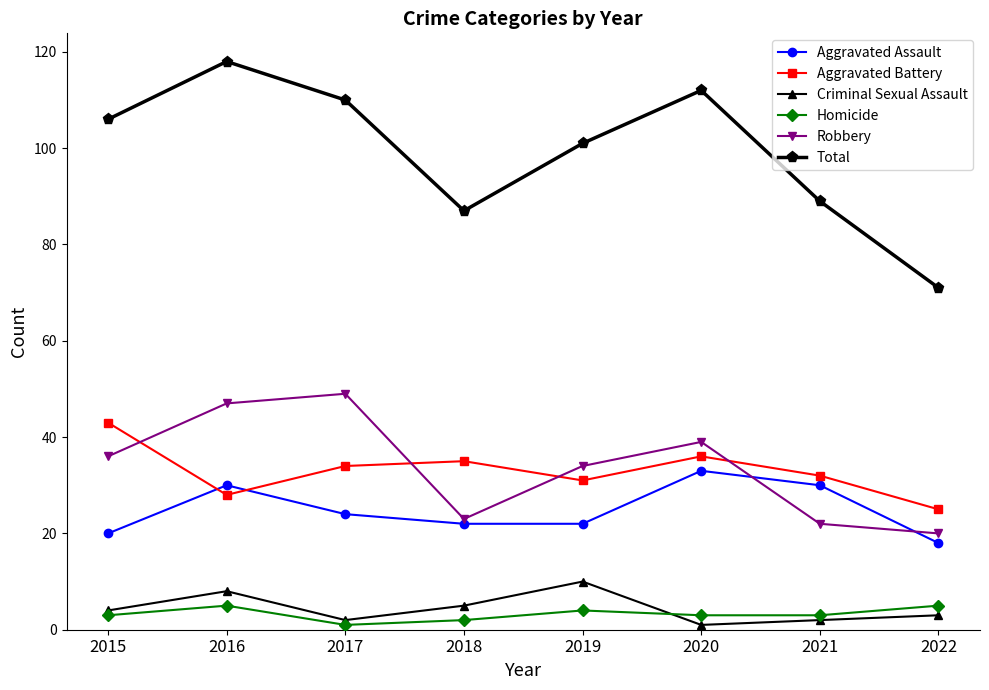

The value of Homicide at 2018 is 2. True or false?

True